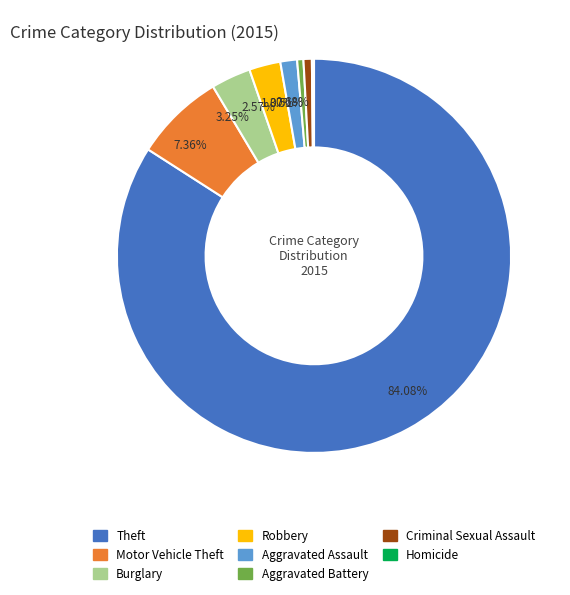

Do Criminal Sexual Assault and Aggravated Battery together represent more than half of the pie?

No